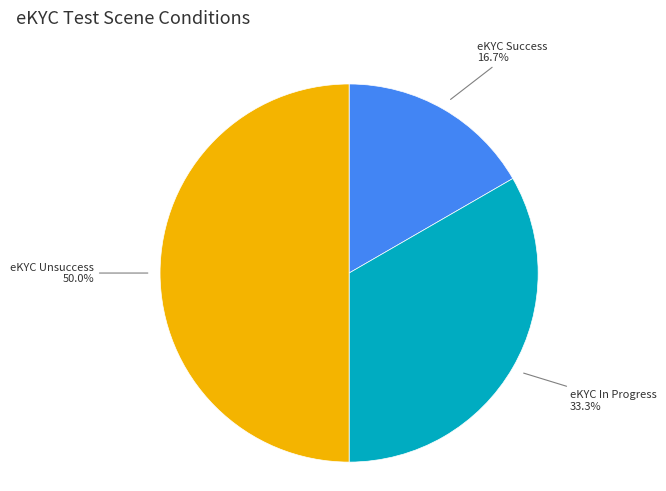

What percentage do ลูกค้า Gen qr และทำ ekyc ได้ Success and ลูกค้า Gen qr และทำ ekyc ได้ Unsuccess together represent?

66.7%